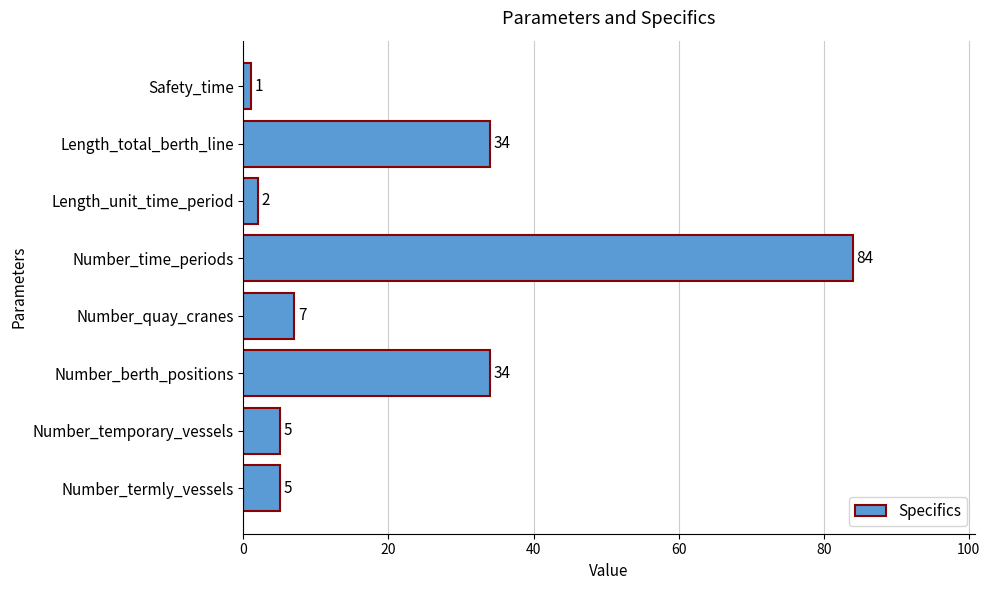

The value at Number_termly_vessels is 9. True or false?

False